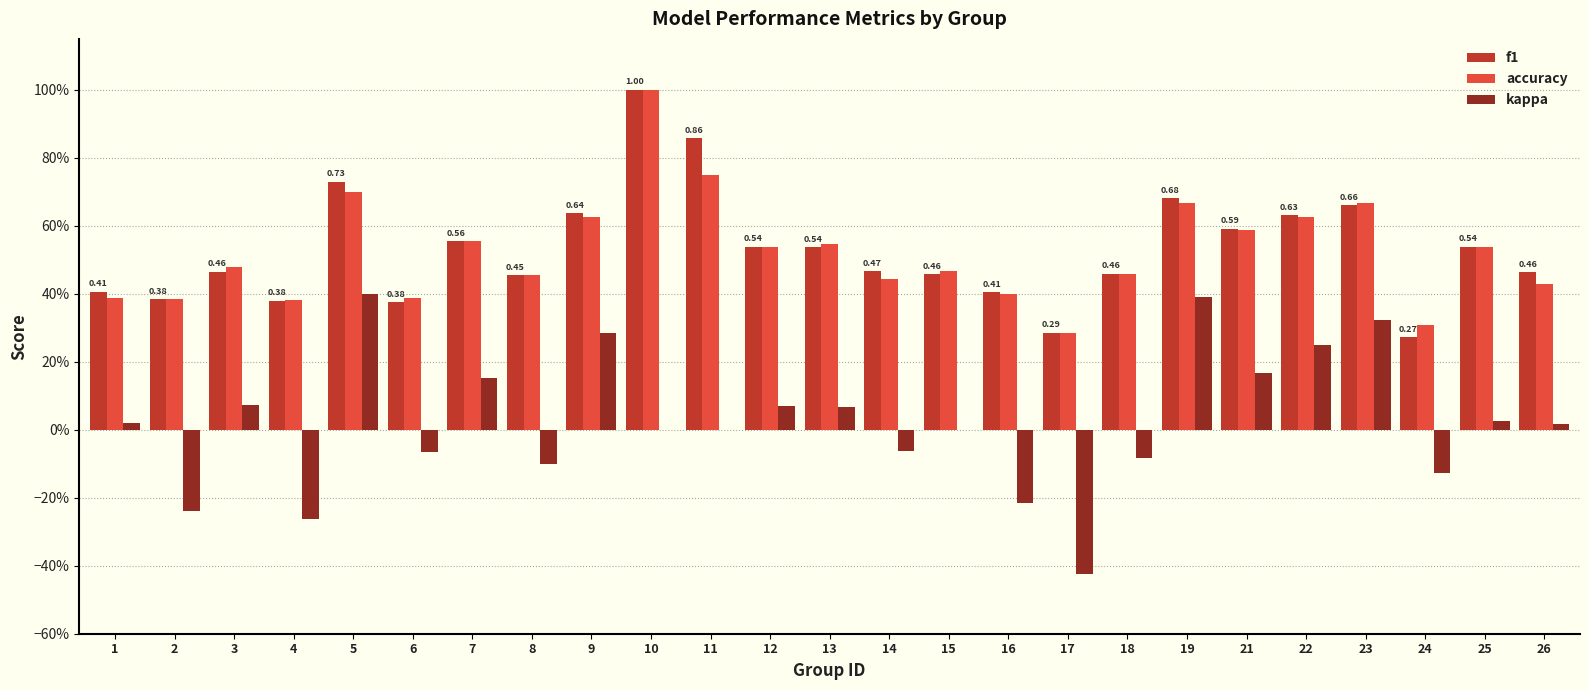

Which series has the largest range (max minus min)?

kappa